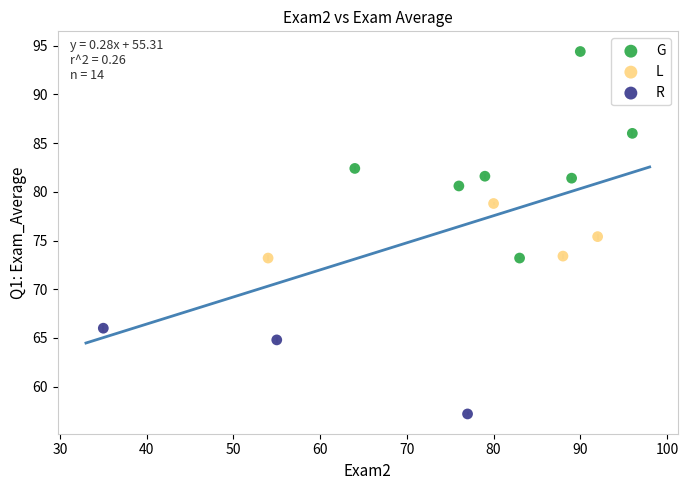

Which series contains the highest Y value?

G